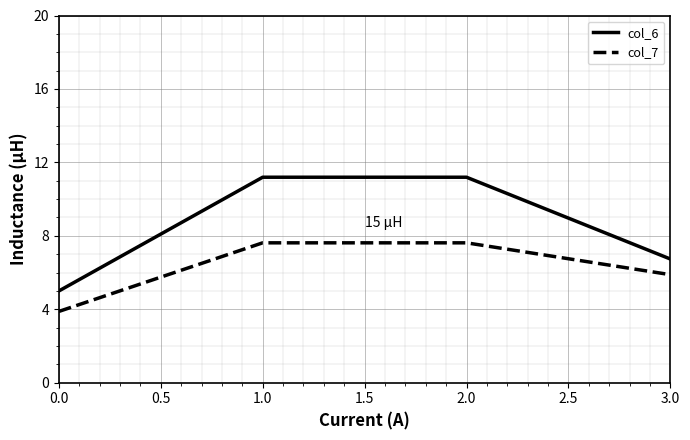

What is the spread (max minus min) of values at 0.0?

1.1